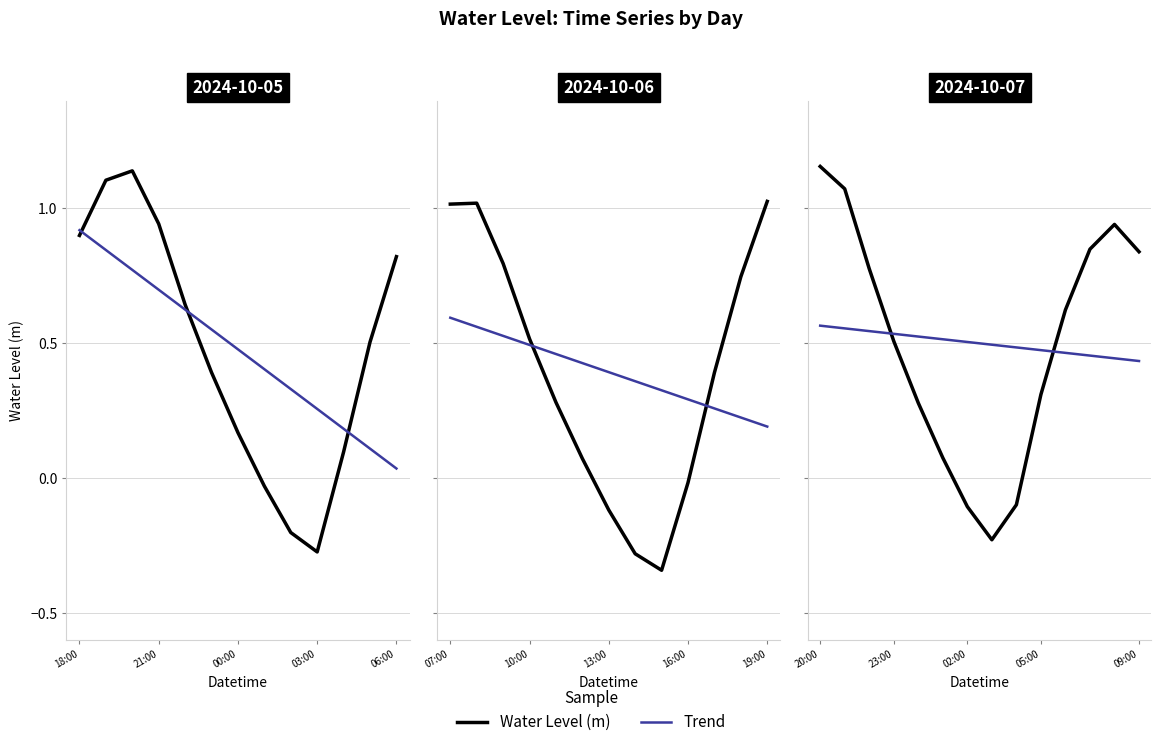

What is the label of the 3rd point from the left?

00:00